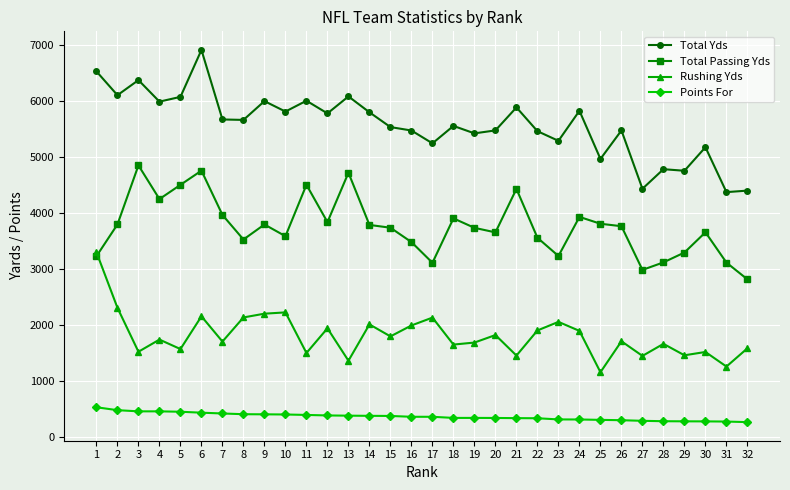

True or false: Total Yds has more than 1 interior local peaks.

True